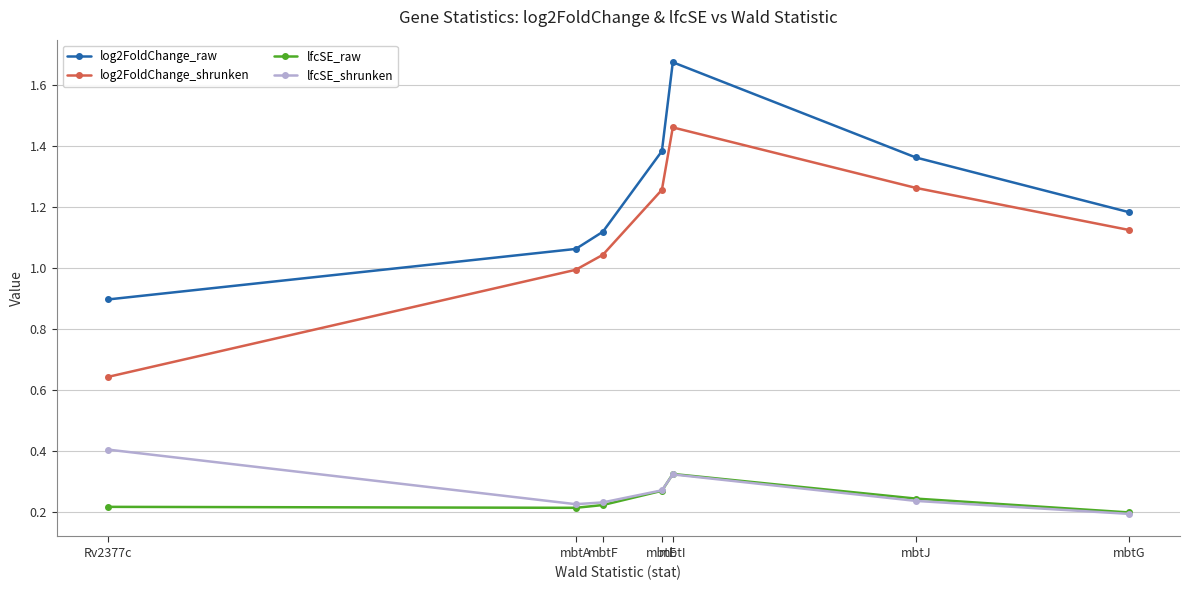

Does the chart have visible grid lines?

Yes